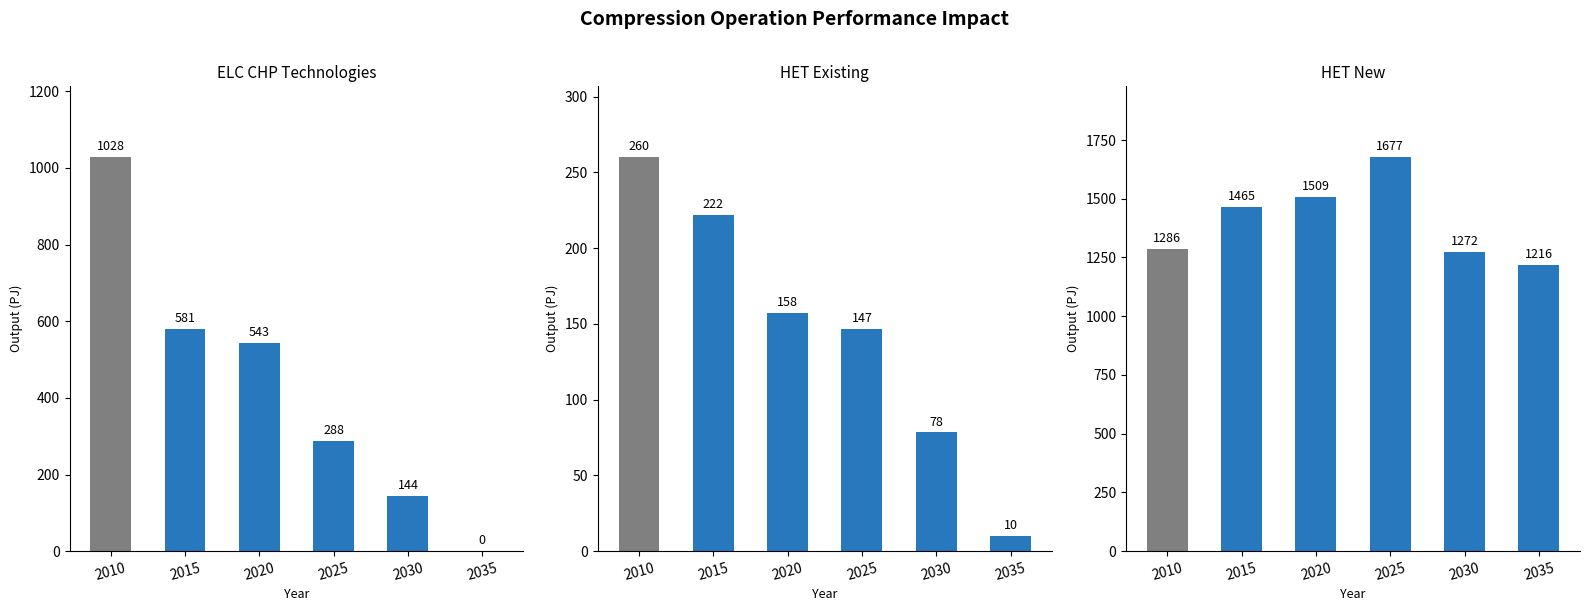

What is the sum of the HET Existing values at 2015 and 2030?

300.2